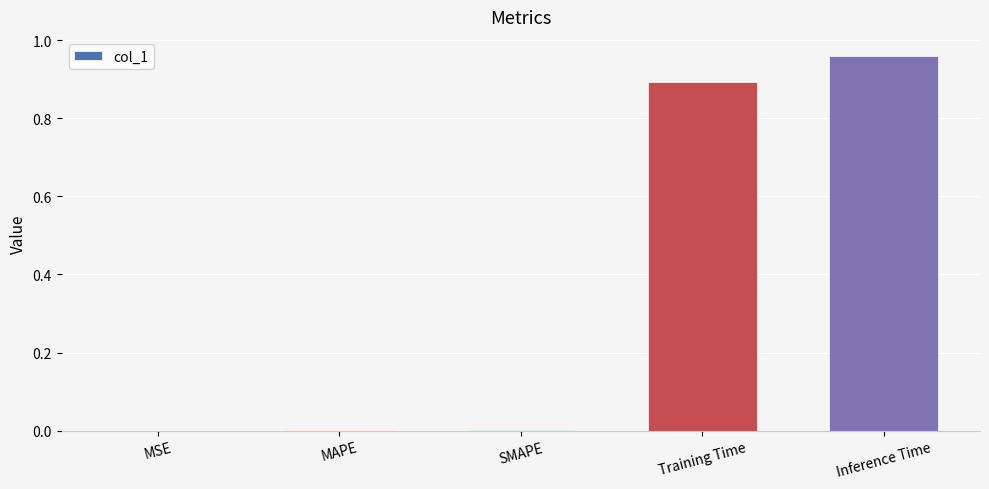

Which label corresponds to the largest value in the chart?

Inference Time